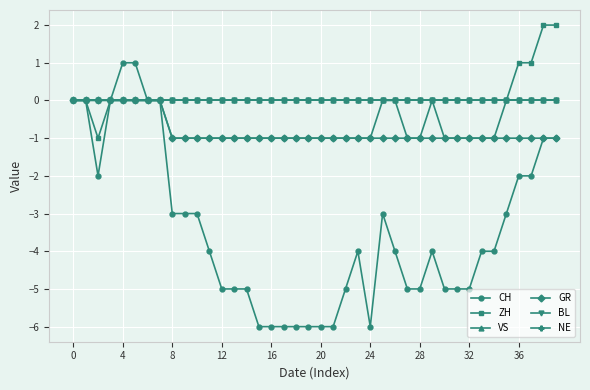

What are all the series names shown in the legend?

CH, ZH, VS, GR, BL, NE